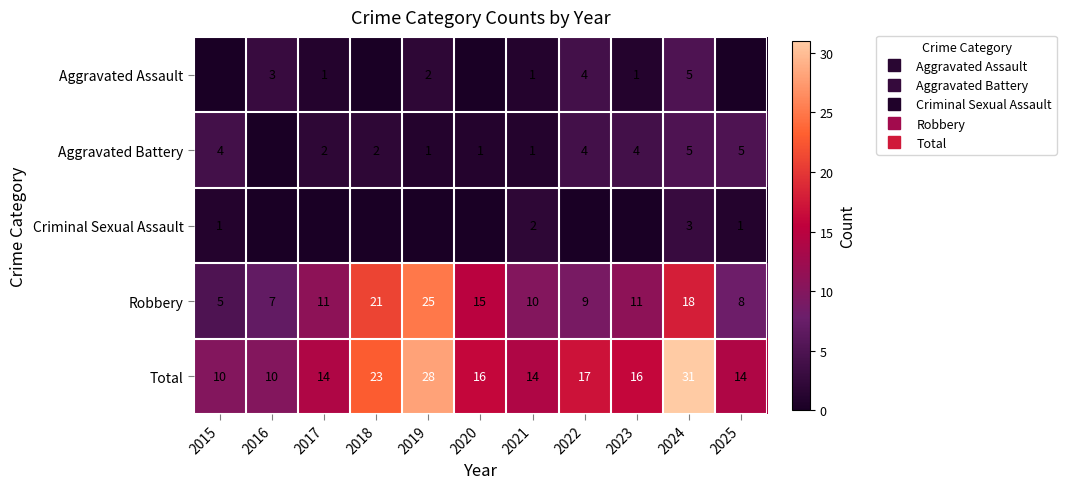

Rank the categories by Aggravated Assault value from lowest to highest.

2015, 2018, 2020, 2025, 2017, 2021, 2023, 2019, 2016, 2022, 2024